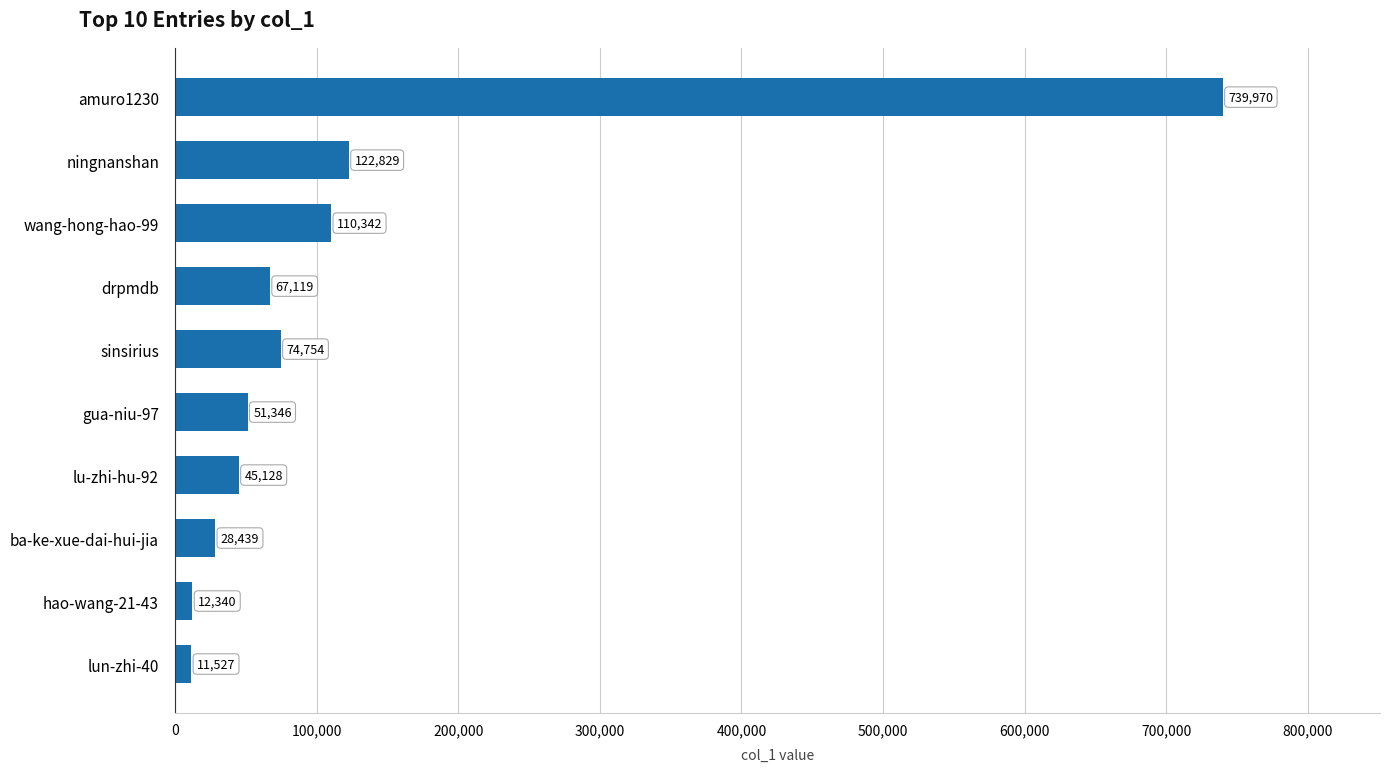

How many series are shown in this chart?

1